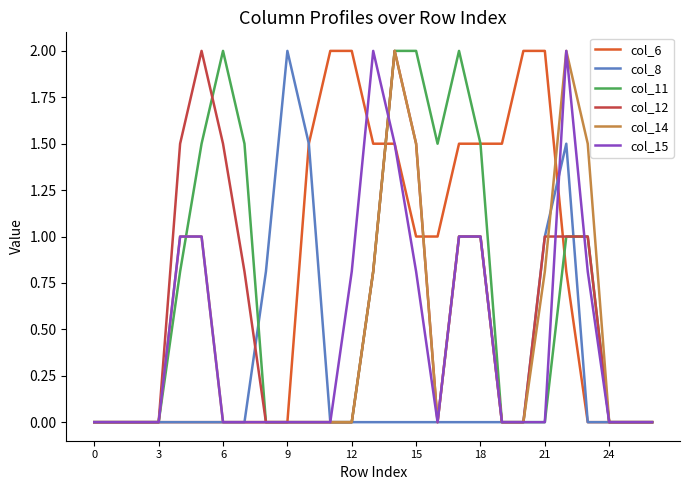

What is the maximum value for col_11?

2.0